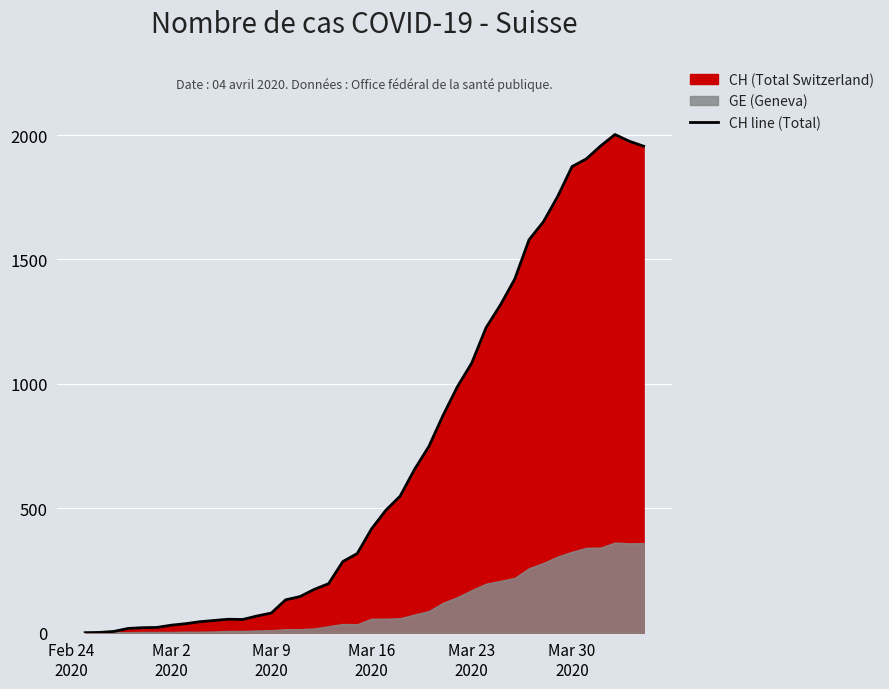

What is the highest value of the CH line (Total) series?

2002